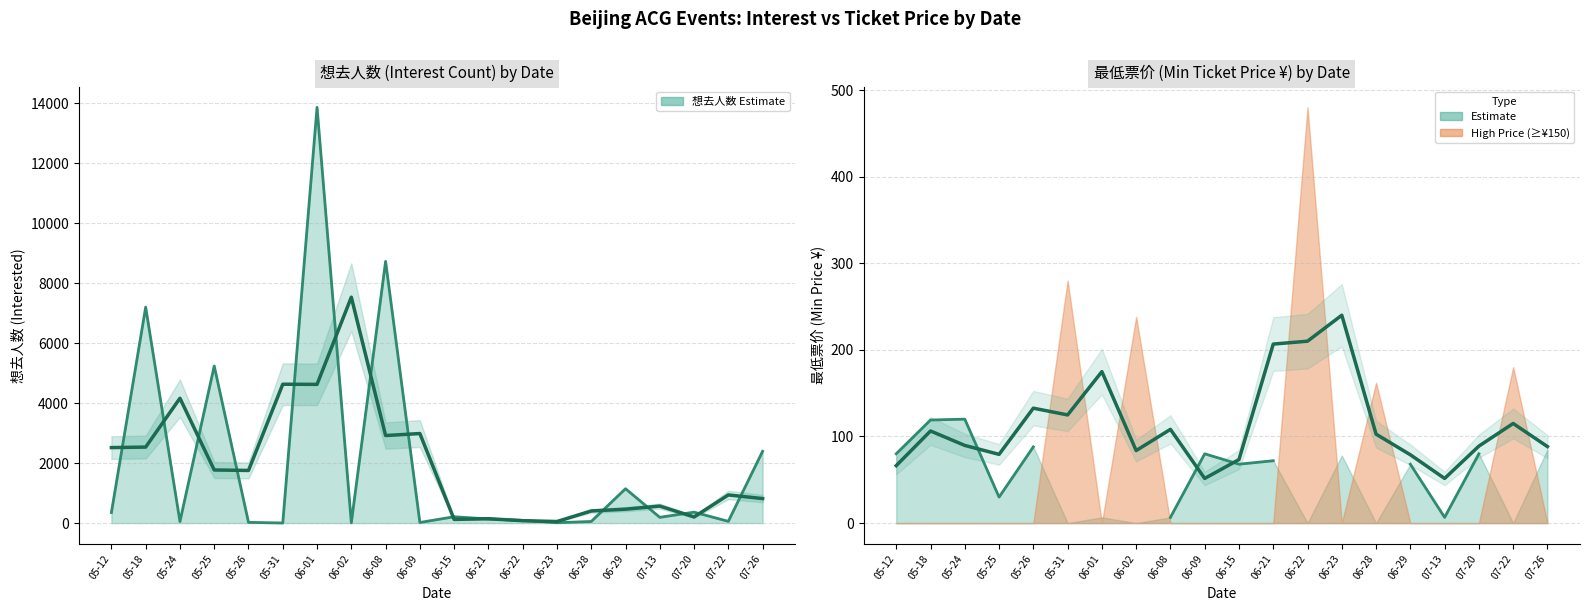

The chart shows a value of 7199 at 05-18. True or false?

True